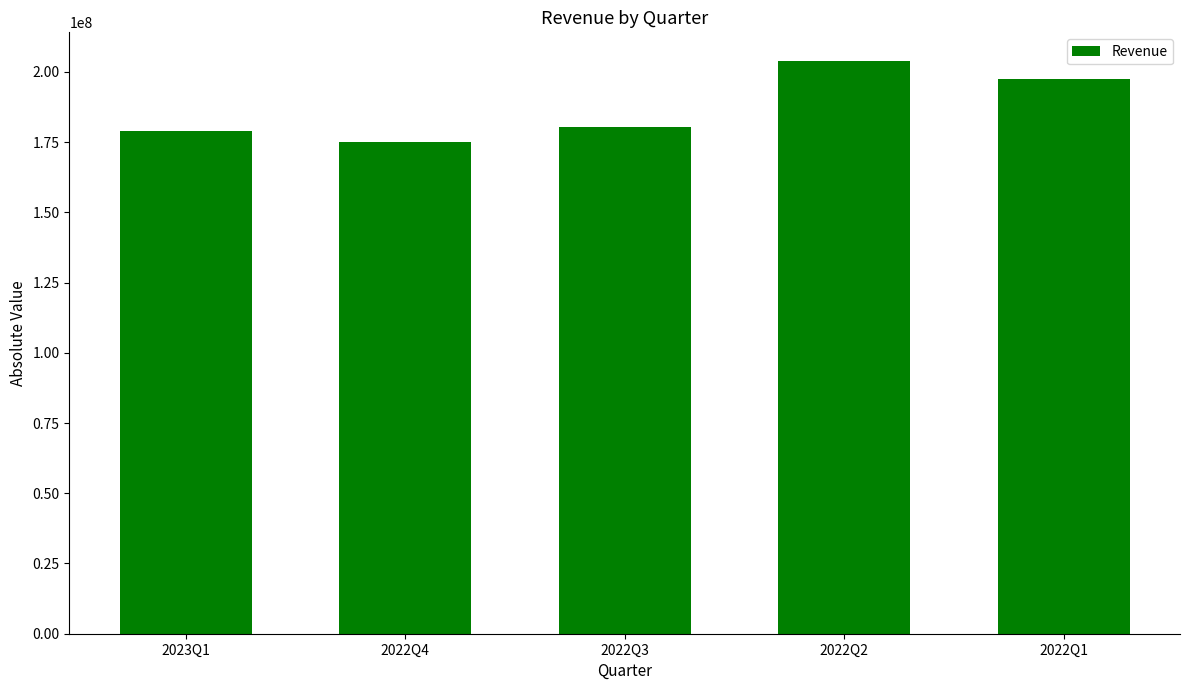

What is the ratio of the value at 2022Q2 to the value at 2022Q3?

1.1